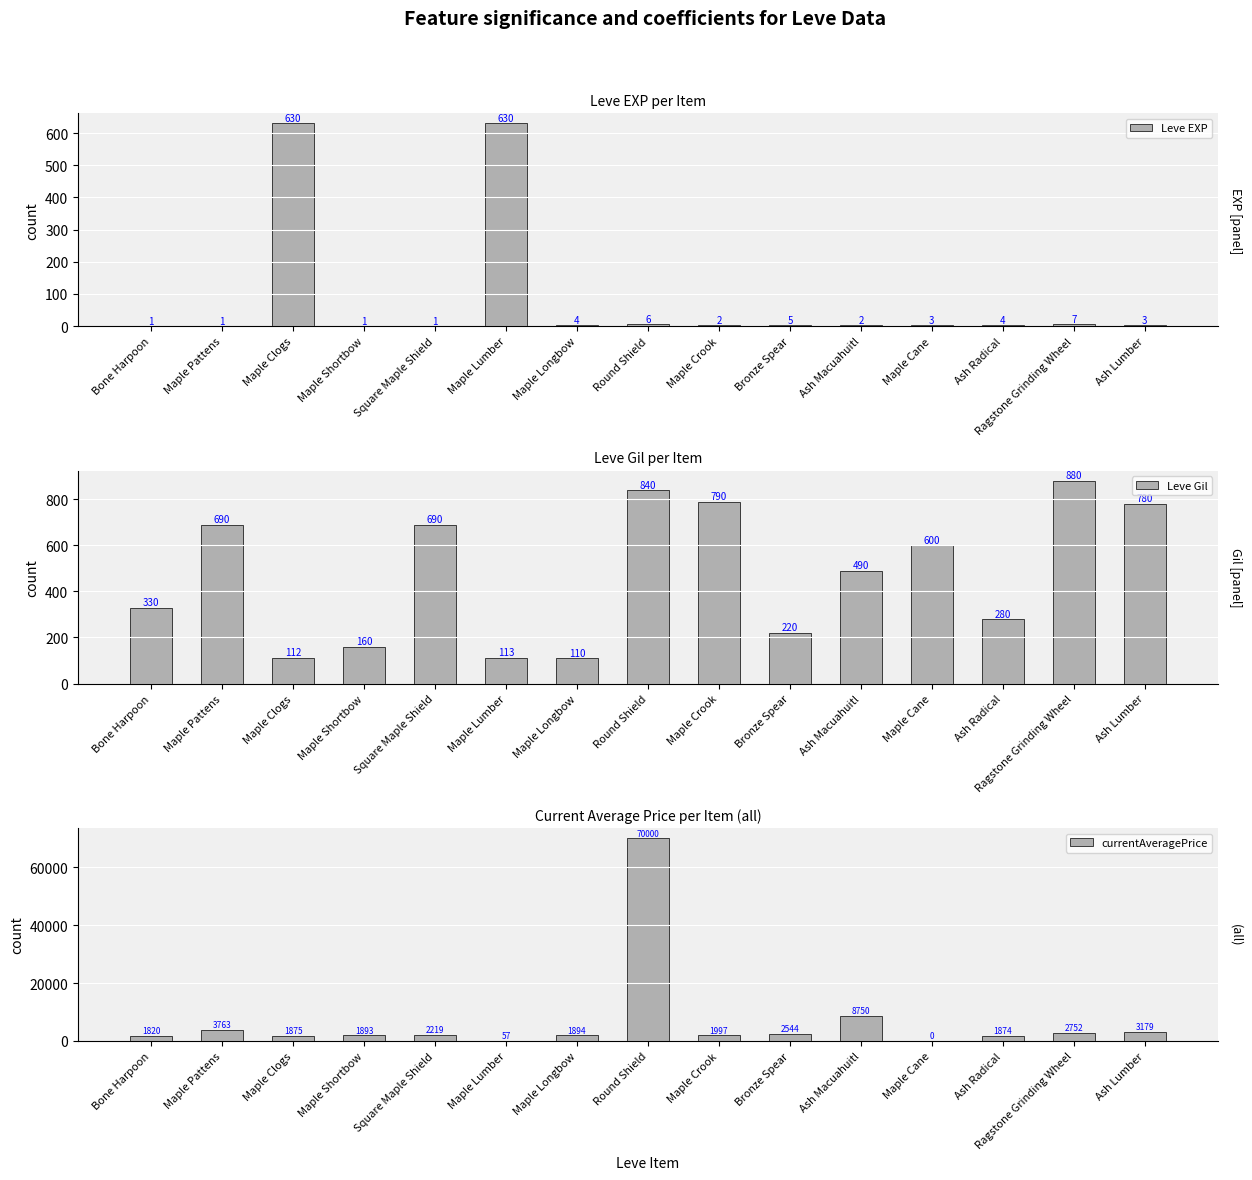

How many bars are there in each group?

3